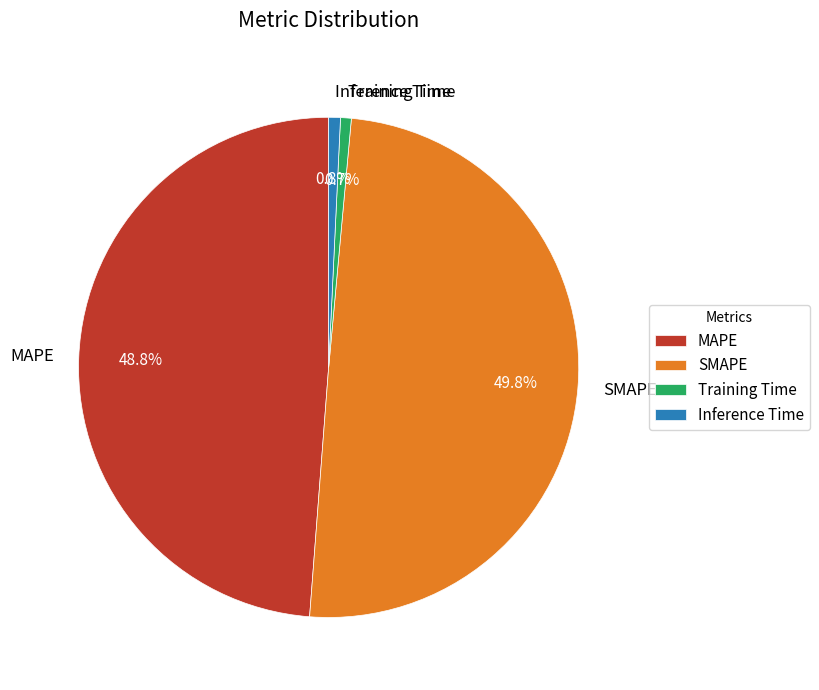

True or false: SMAPE accounts for 50% of the total.

True